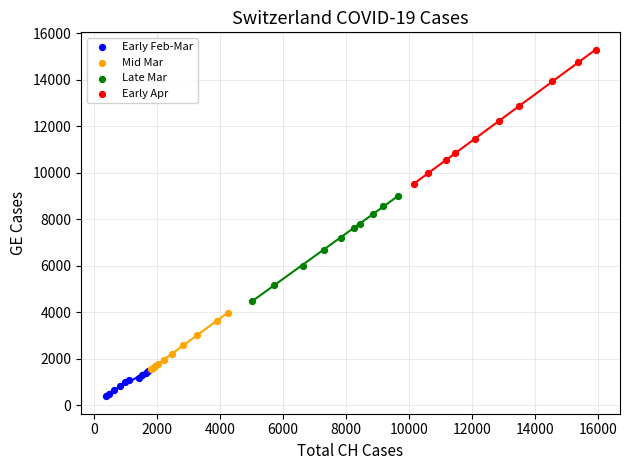

Which series reaches the minimum Y coordinate?

Early Feb-Mar